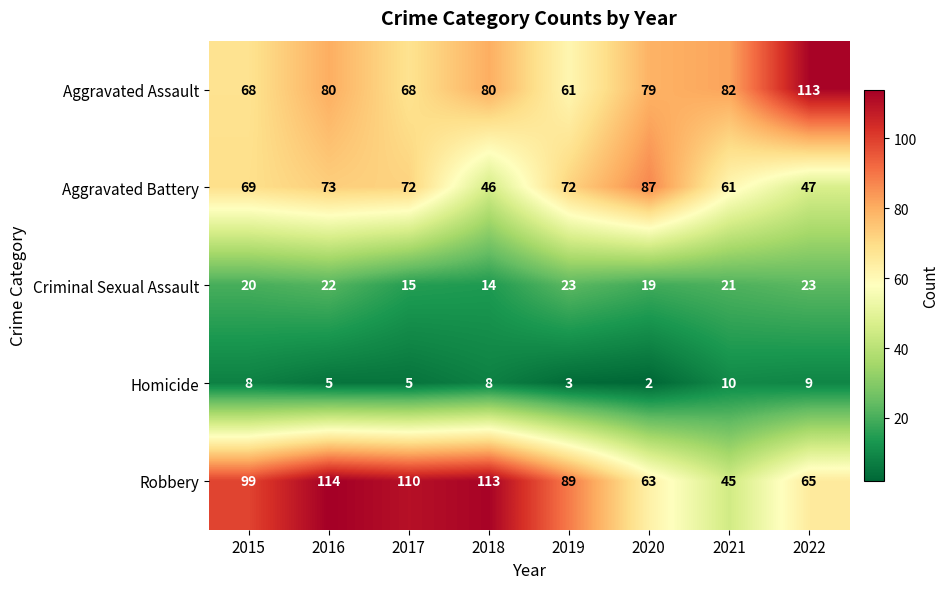

Is it true that Criminal Sexual Assault equals 27 at 2017?

False